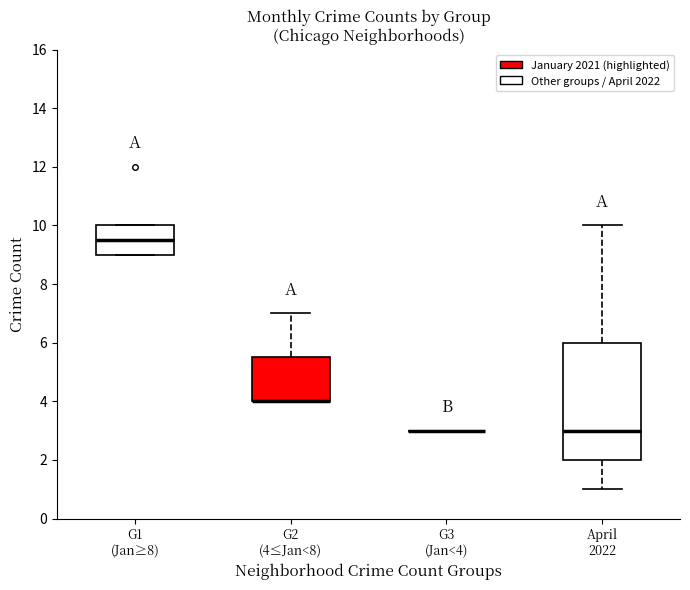

Which box is the tallest, from its lower edge to its upper edge?

April 2022